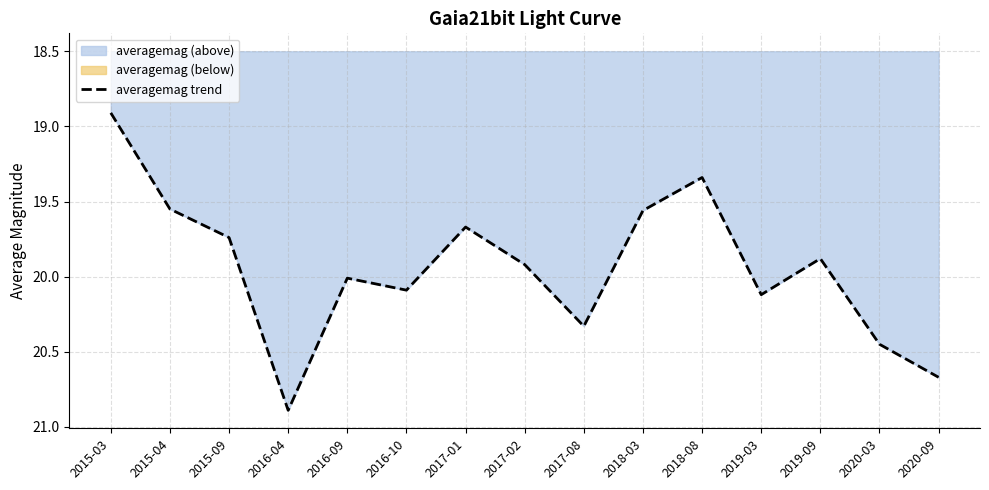

At which category does the chart reach its peak across all series?

2016-04